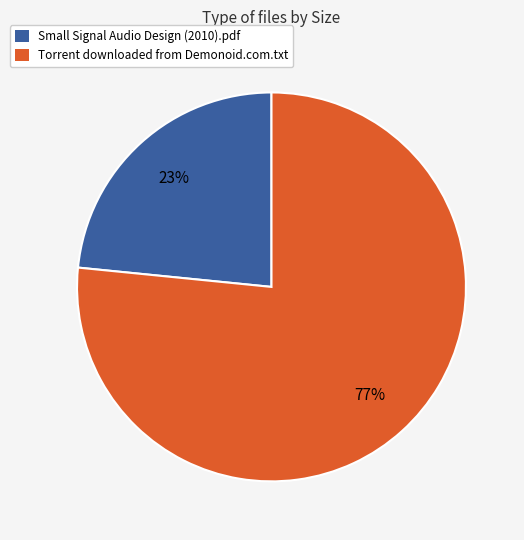

To the nearest percent, what is the average slice percentage?

50%